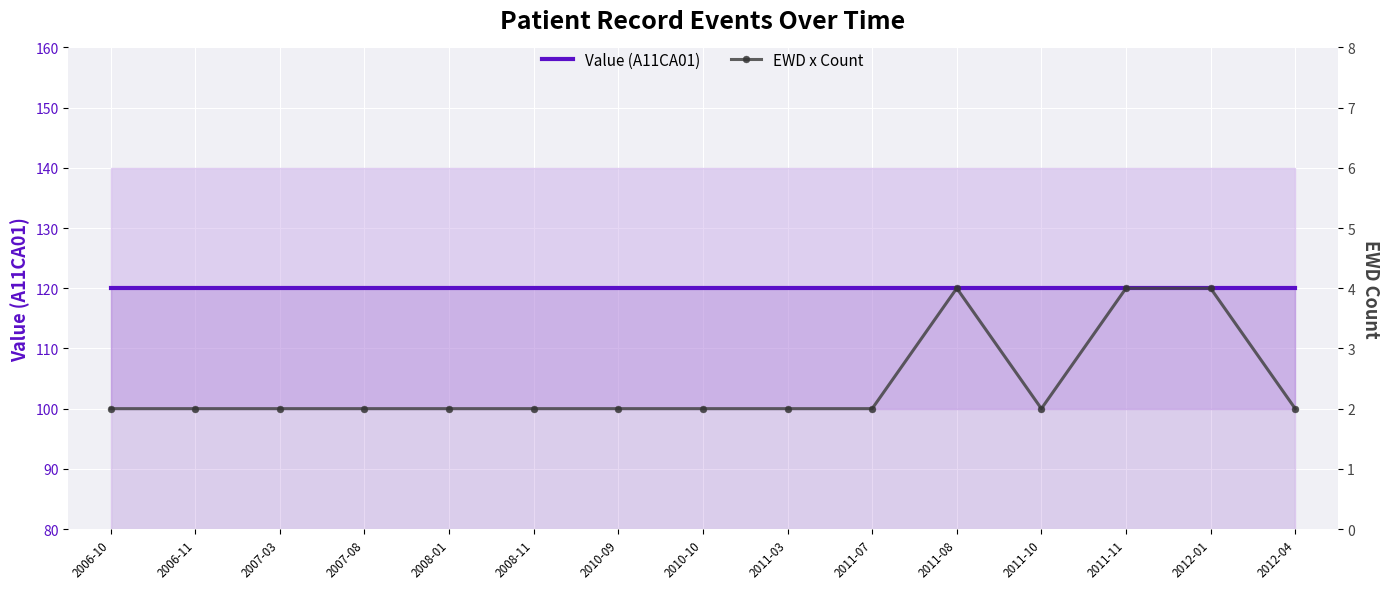

True or false: EWD x Count has more than 2 points higher than both neighbors.

False